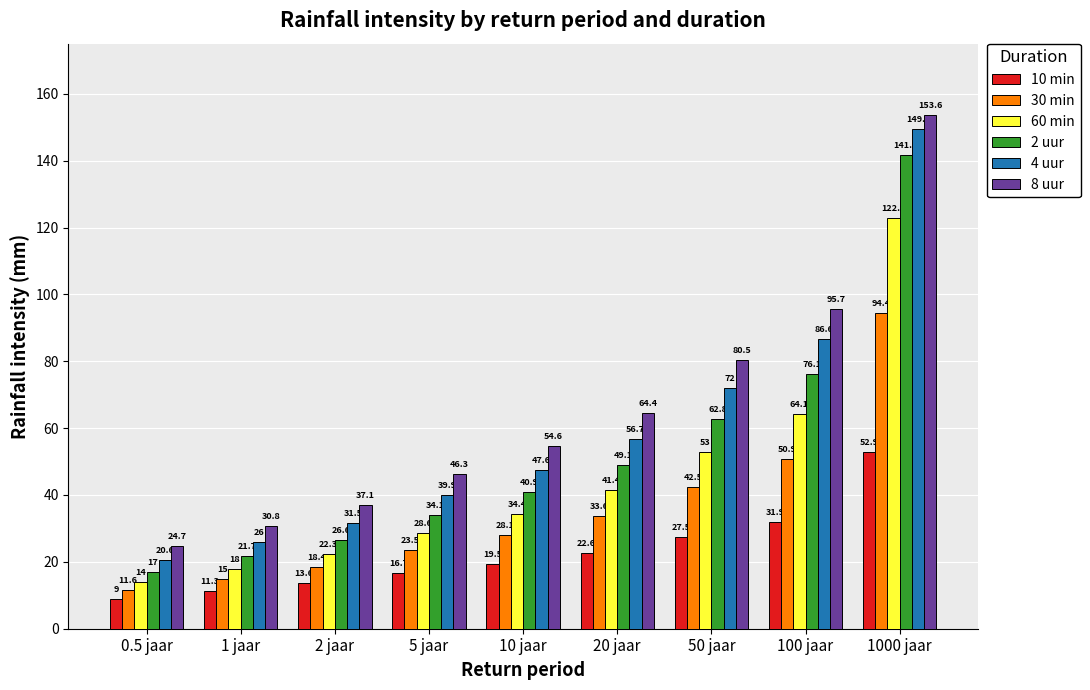

At which label is 30 min closest to 53?

100 jaar